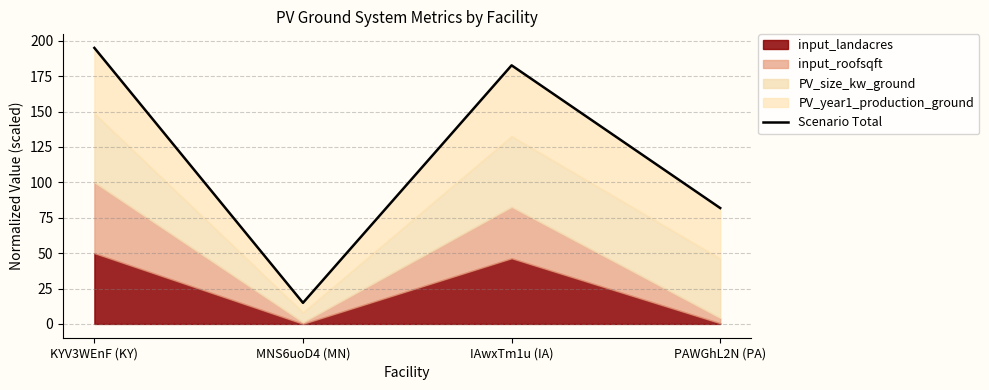

List the labels in order of value, largest first.

KYV3WEnF (KY), IAwxTm1u (IA), PAWGhL2N (PA), MNS6uoD4 (MN)